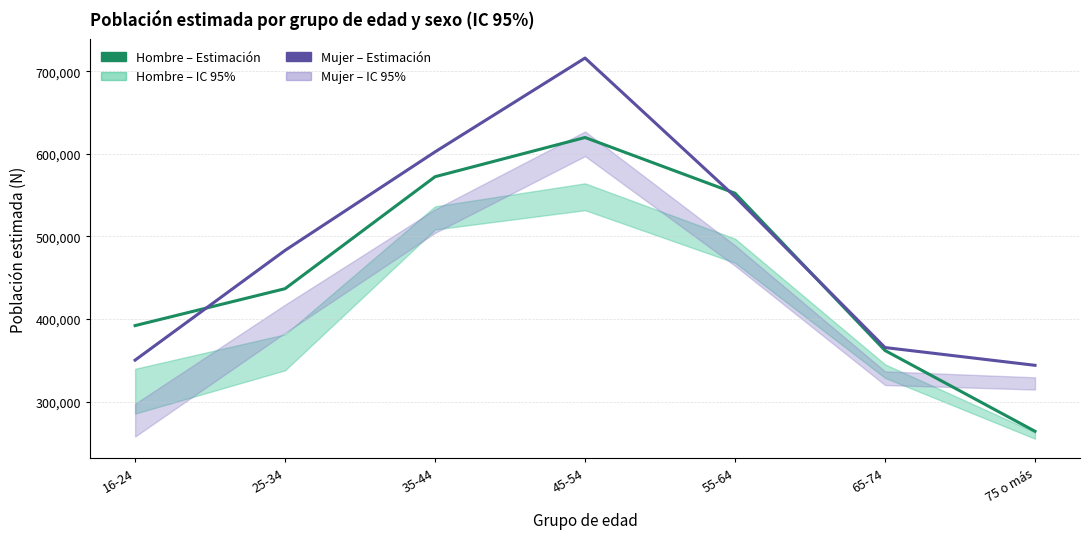

What is the total value across all series at 25-34?

919870